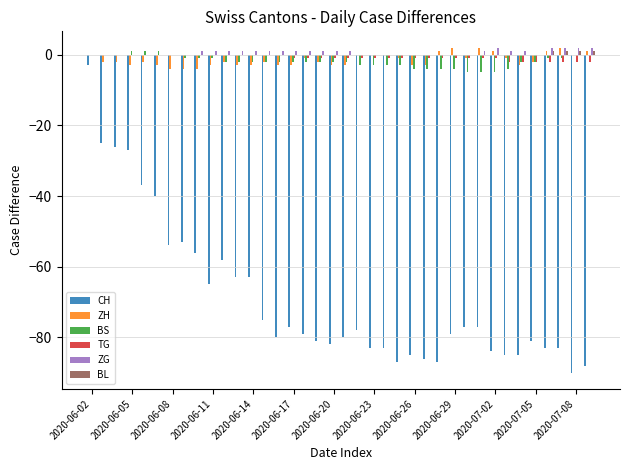

What is the highest value of the CH series?

-3